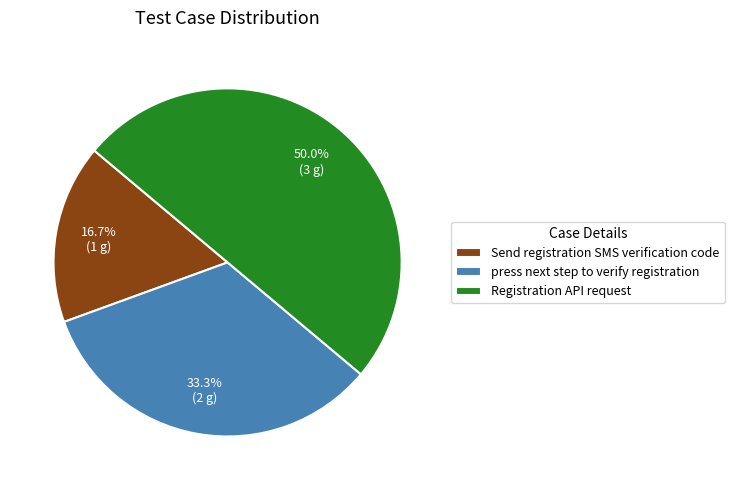

What percentage is the press next step to verify registration slice, to the nearest percent?

33%